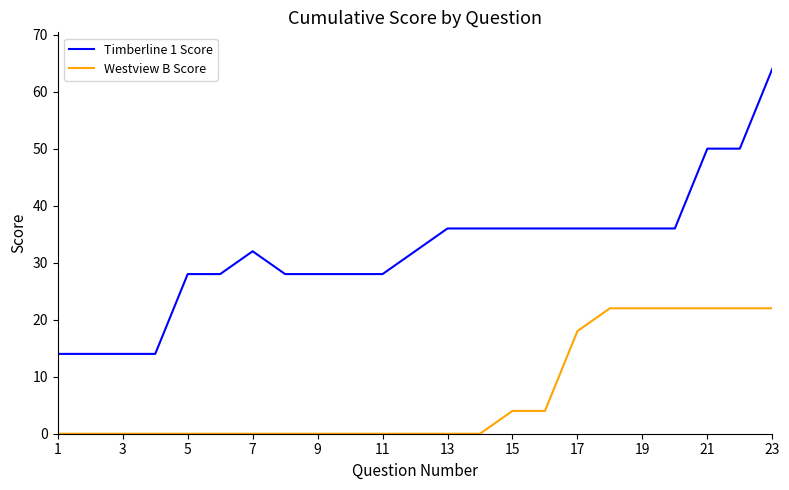

Which series has the largest total across all categories?

Timberline 1 Score